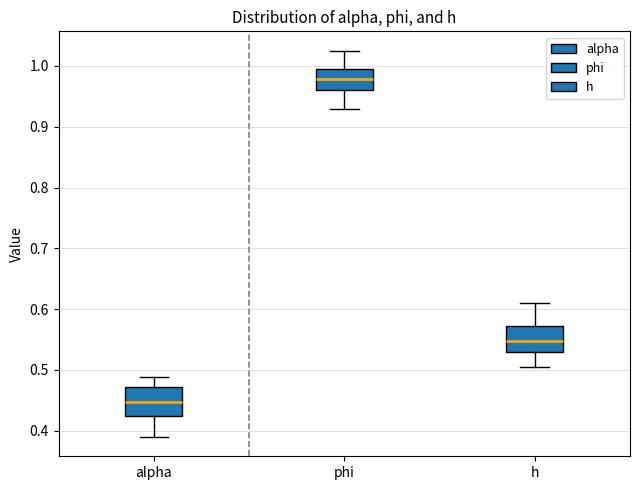

Which box's median line is the lowest?

alpha